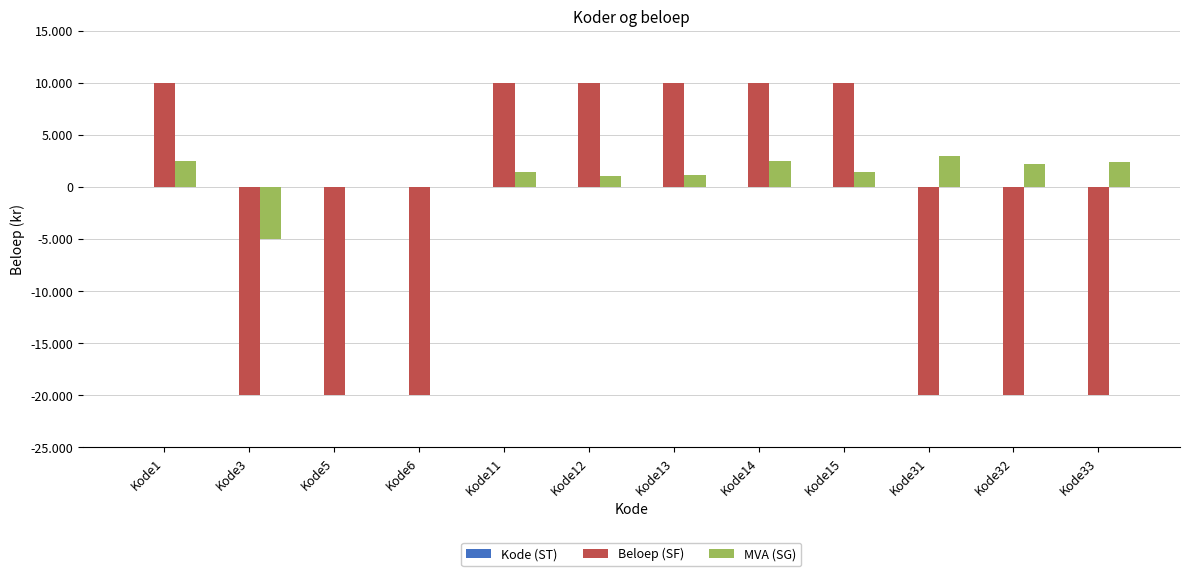

At Kode12, list the series in order from smallest to largest.

Kode (ST), MVA (SG), Beloep (SF)